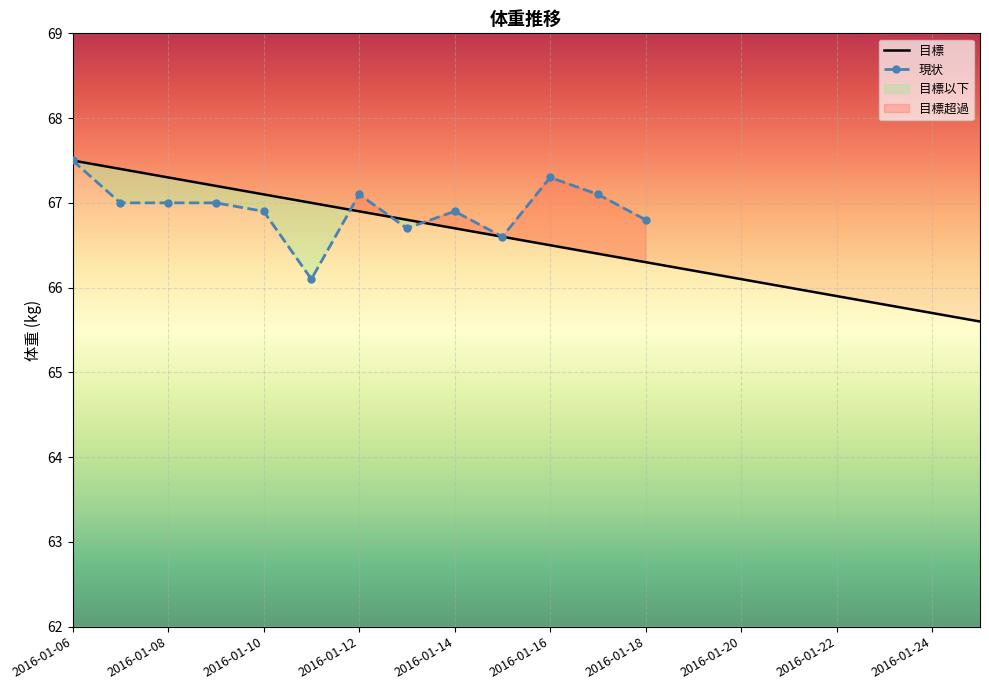

What is the ratio of the value at 2016-01-22 to the value at 2016-01-09?

1.0